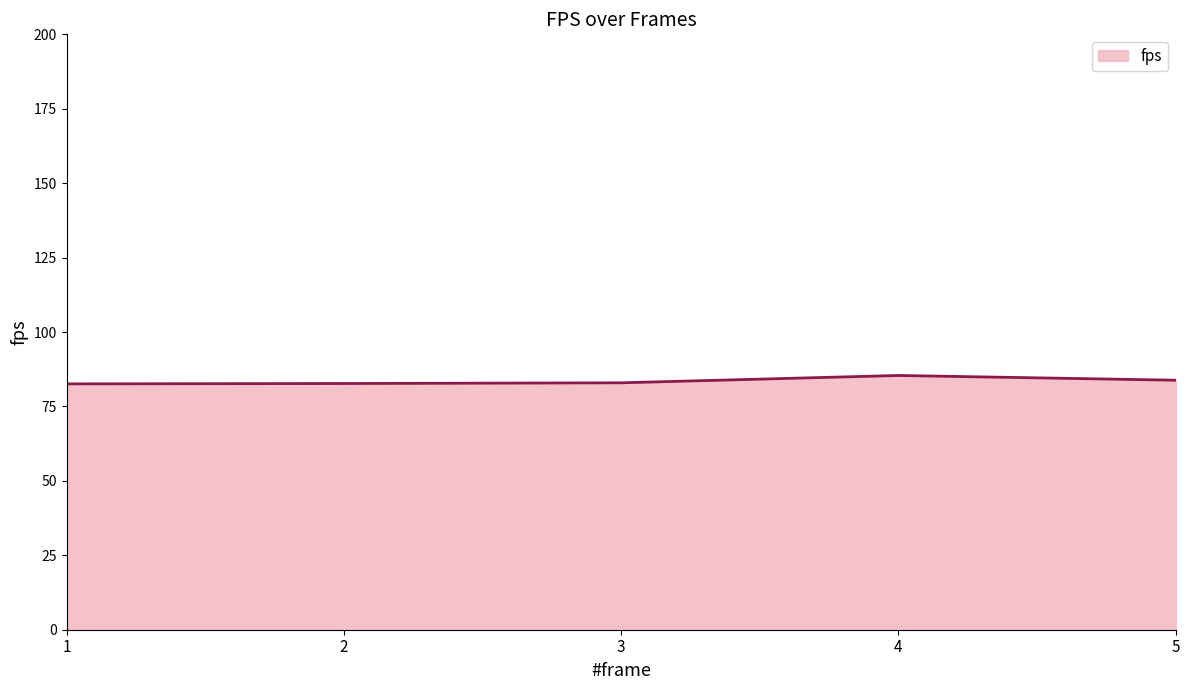

Count the number of data series in this chart.

1